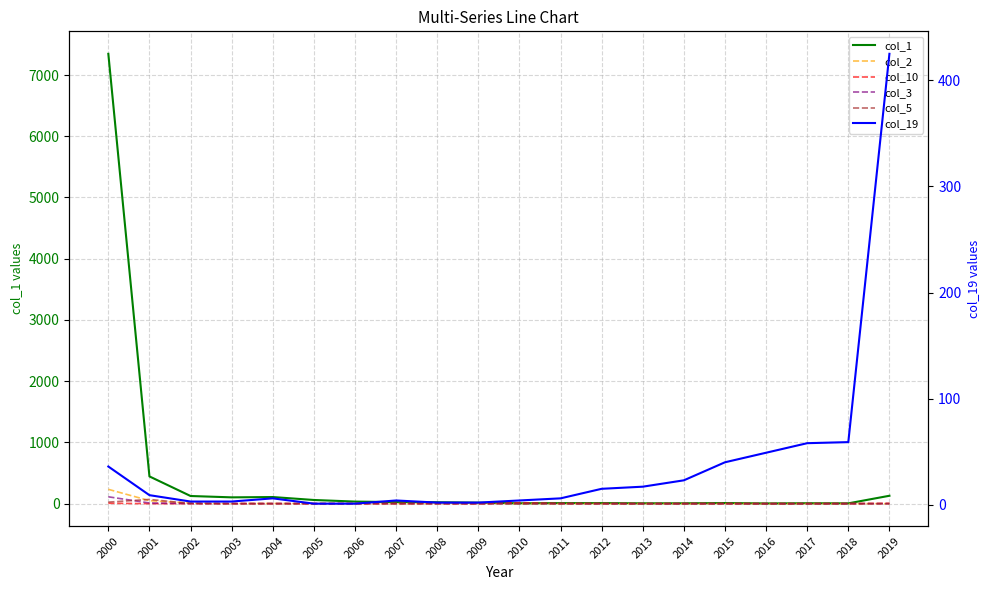

Which category has the lowest value across all series?

2006